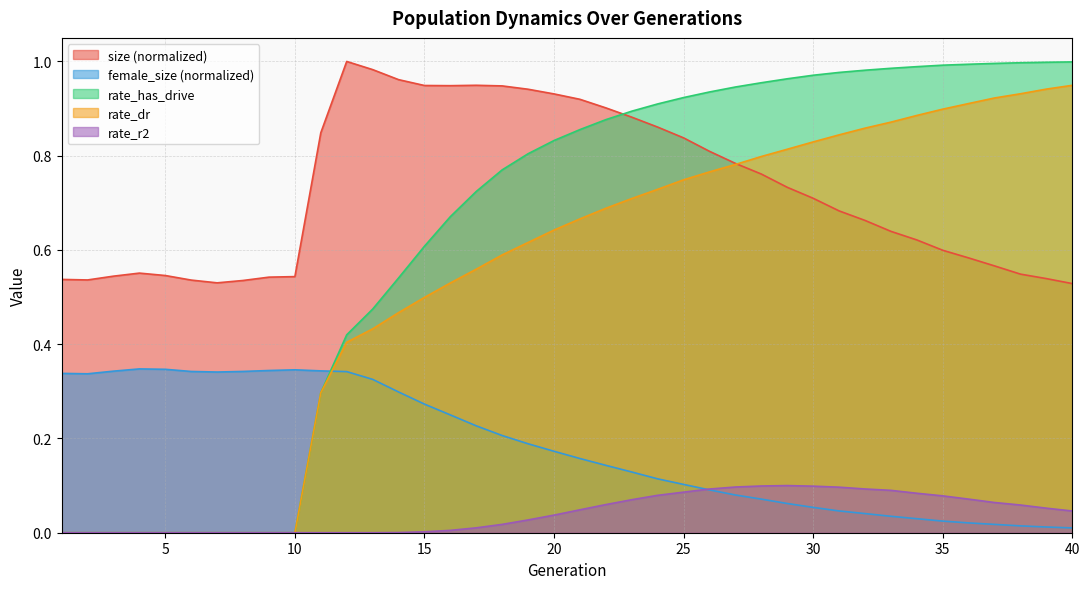

How many times do female_size and rate_r2 cross each other?

1